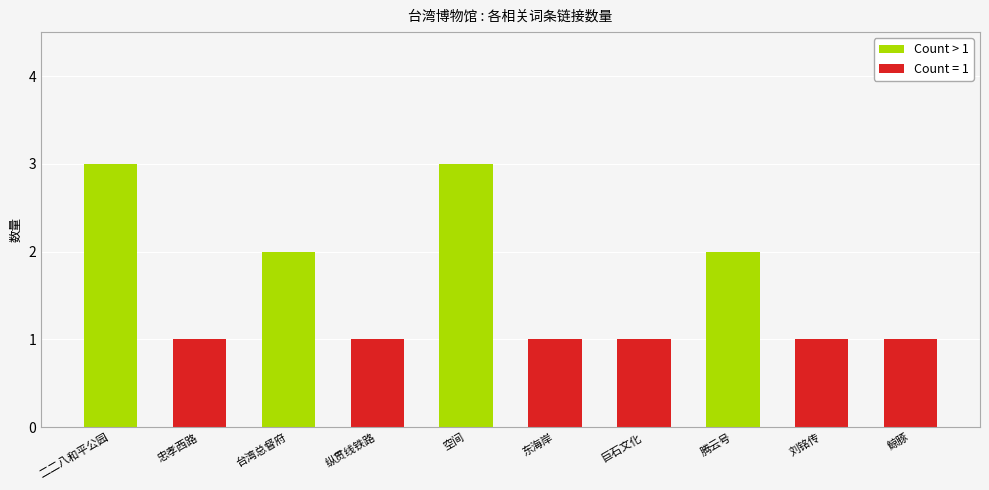

How many values are between 2 and 3?

4